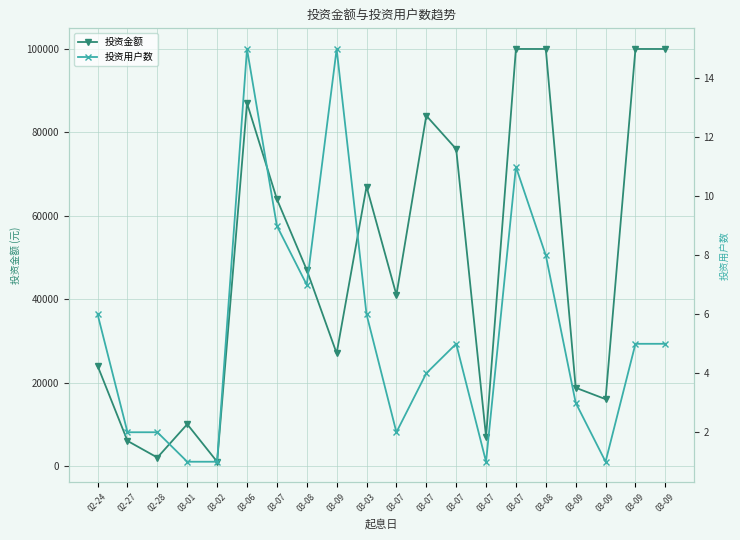

Reading right to left, what are all the values shown in this chart?

投资金额: 100000	100000	16008	18750	100000	100000	7000	76000	84000	41000	67000	27000	47000	64000	87000	1000	10000	2000	6000	24000
投资用户数: 5	5	1	3	8	11	1	5	4	2	6	15	7	9	15	1	1	2	2	6